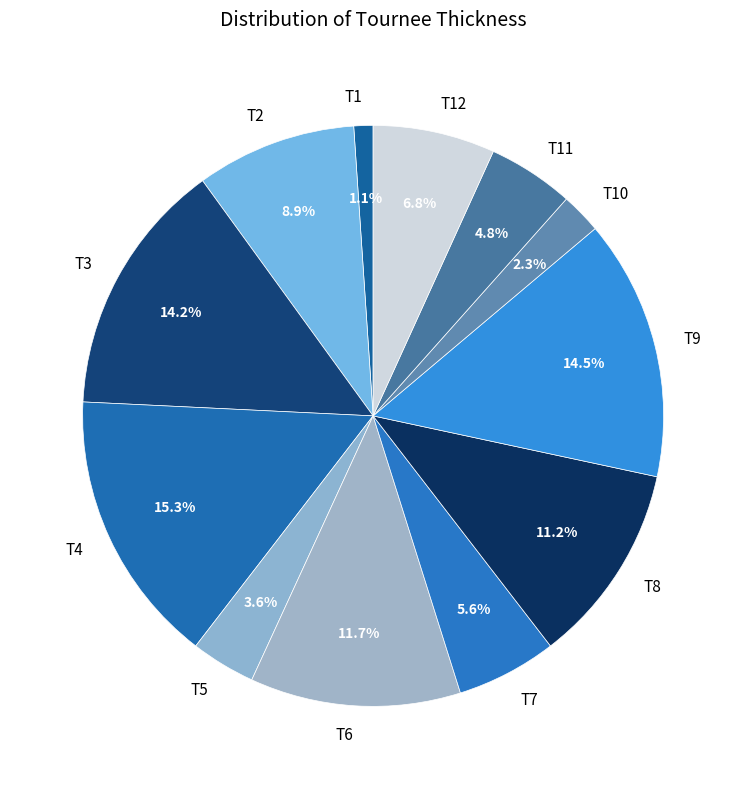

To the nearest percent, what portion does T3 represent?

14%